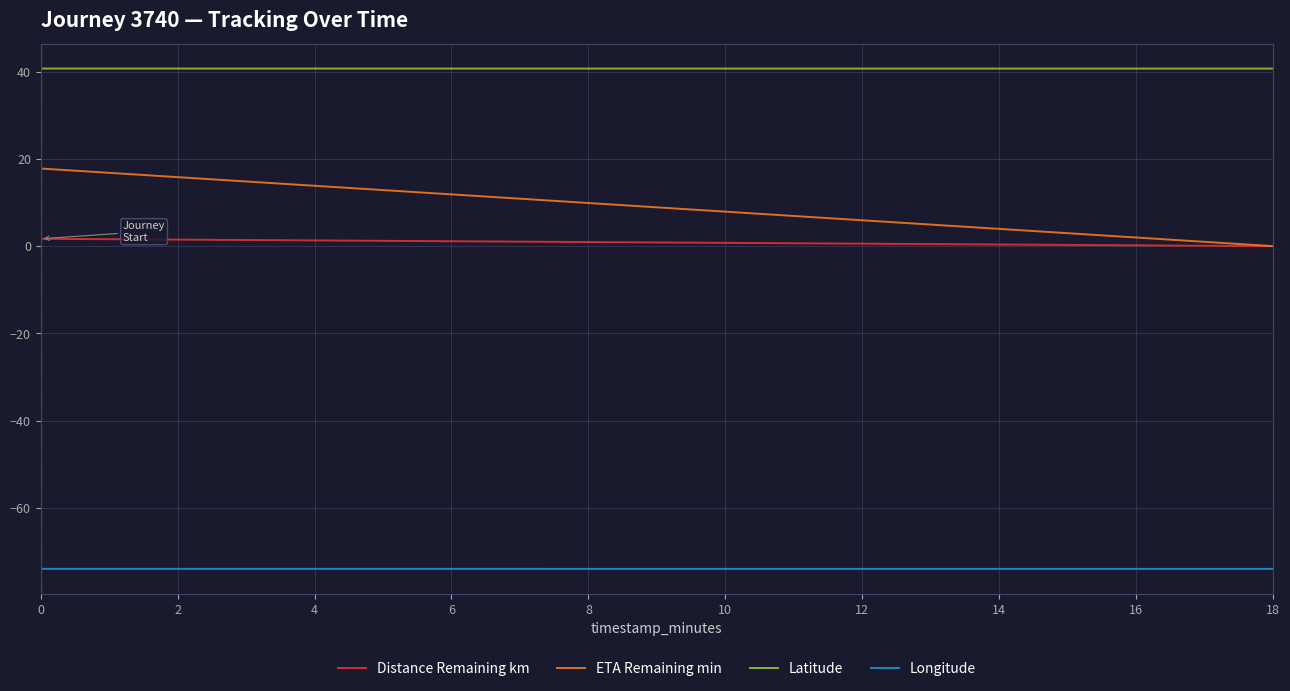

What are all the series names shown in the legend?

Distance Remaining km, ETA Remaining min, Latitude, Longitude